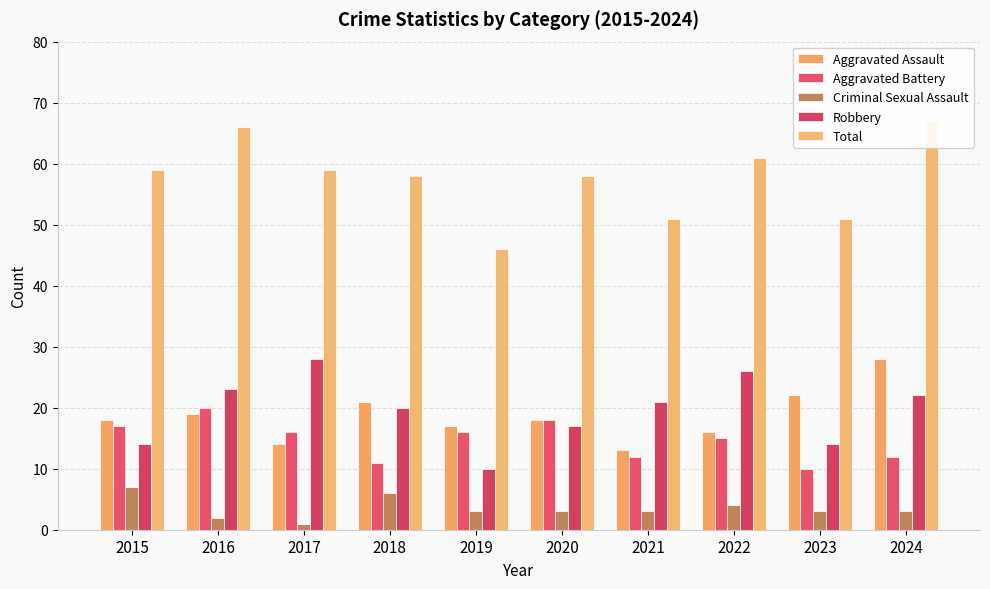

What is the difference between the maximum and minimum values in the Aggravated Battery series?

10